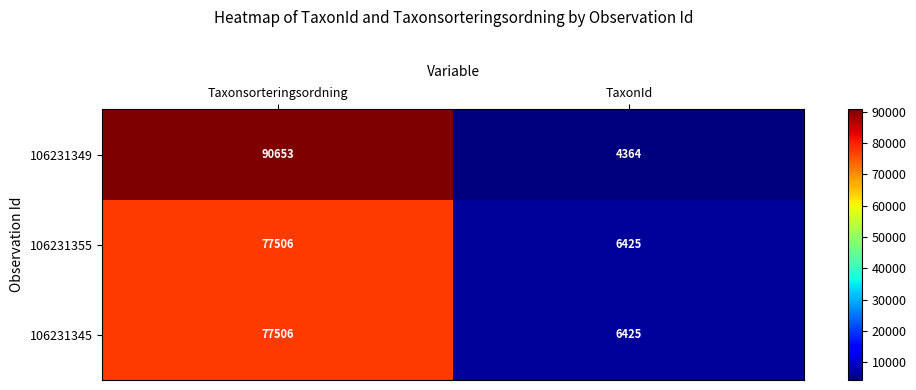

Which category has the lowest value across all series?

TaxonId